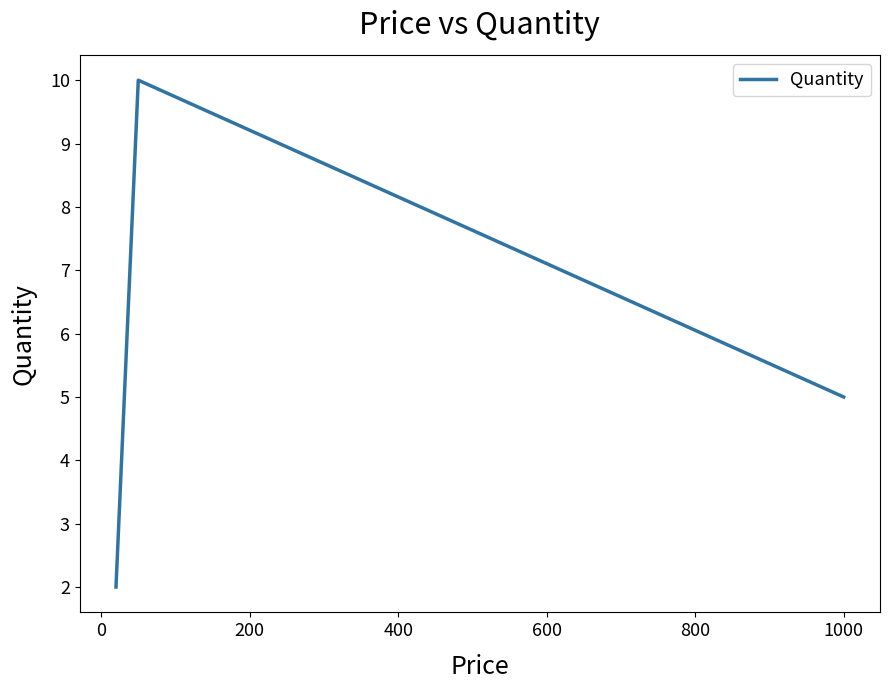

What is the greatest value displayed?

10